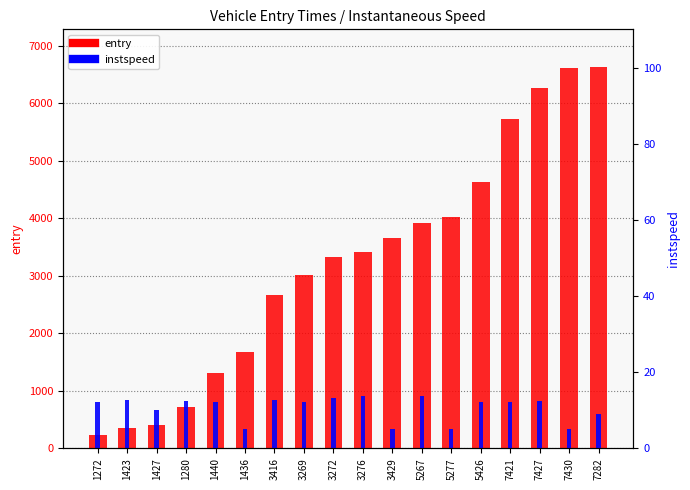

What are all the series names shown in the legend?

entry, instspeed